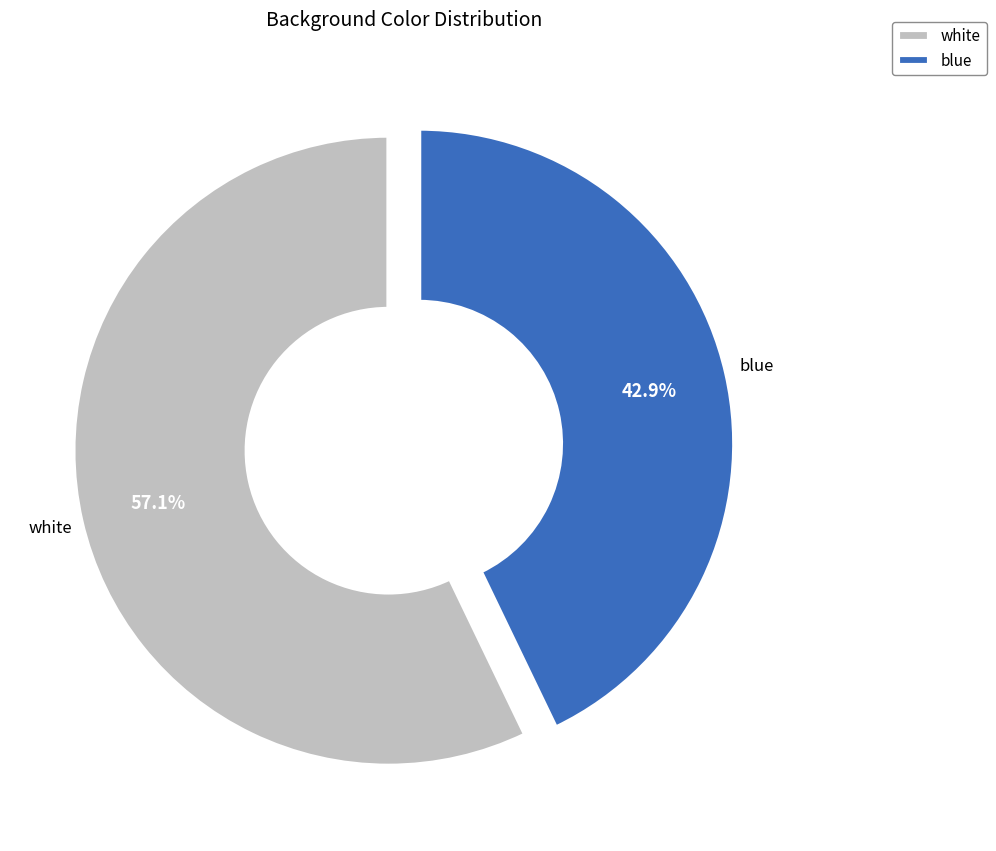

What percentage is the blue slice, to the nearest percent?

43%